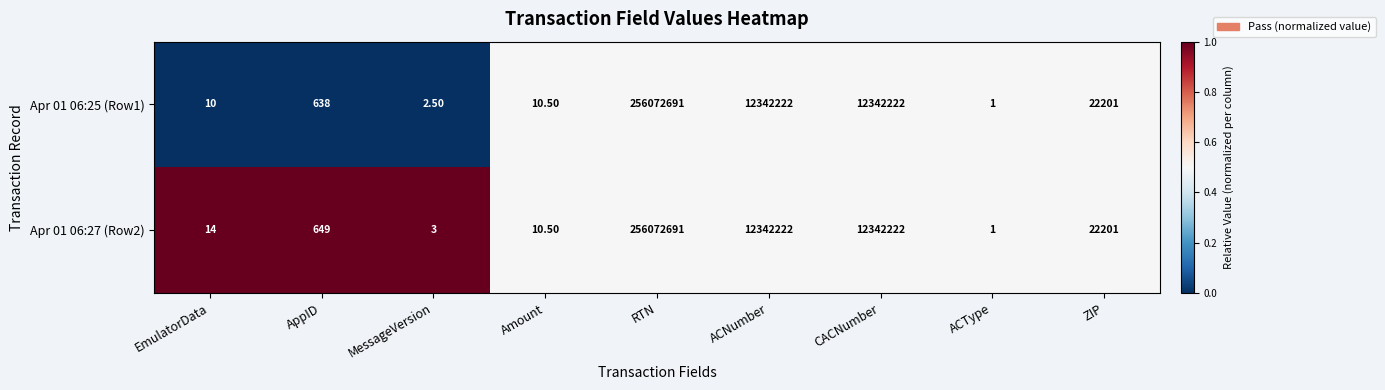

What is the difference between the maximum and minimum values in the Apr 01 06:25 (Row1) series?

256072690.0